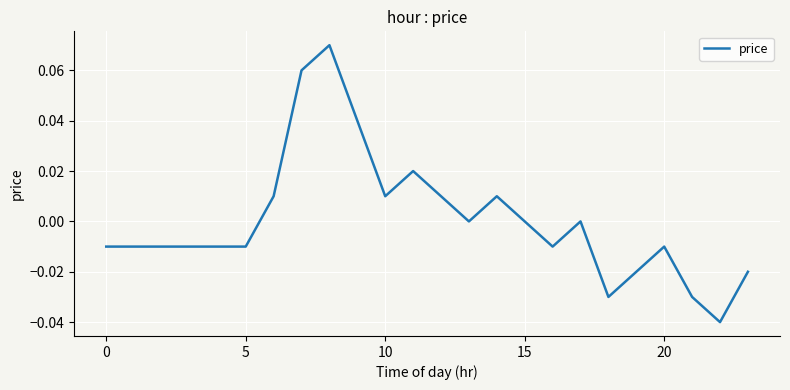

How many categories are shown in the chart?

24